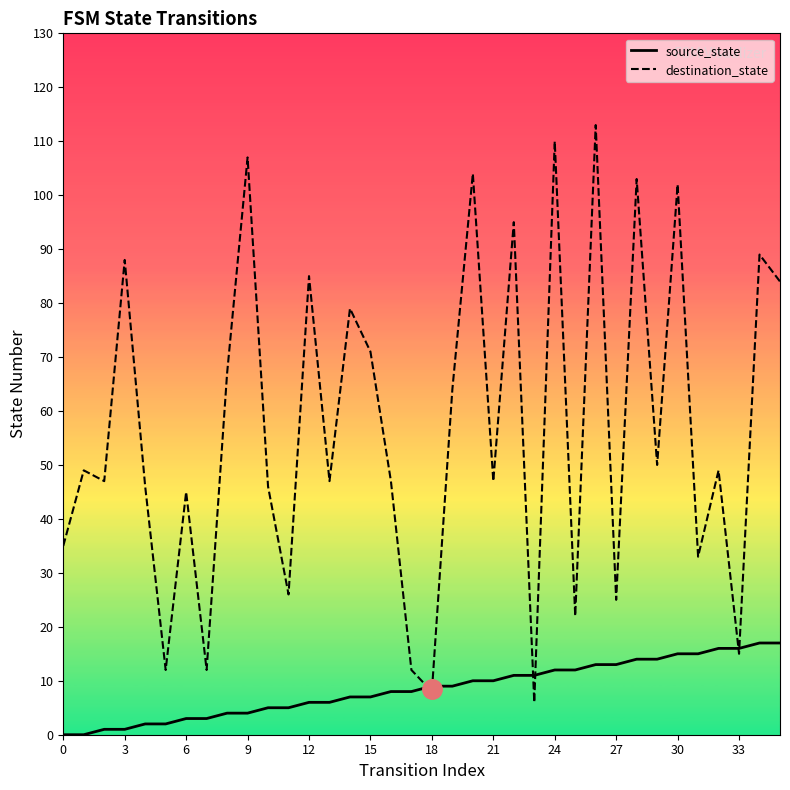

At 19, list the series in order from largest to smallest.

destination_state, source_state